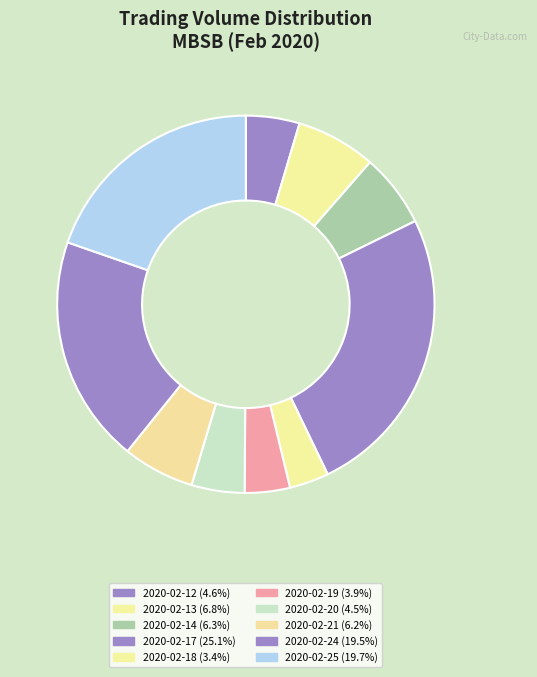

Does 2020-02-20 represent more than half of the total?

No